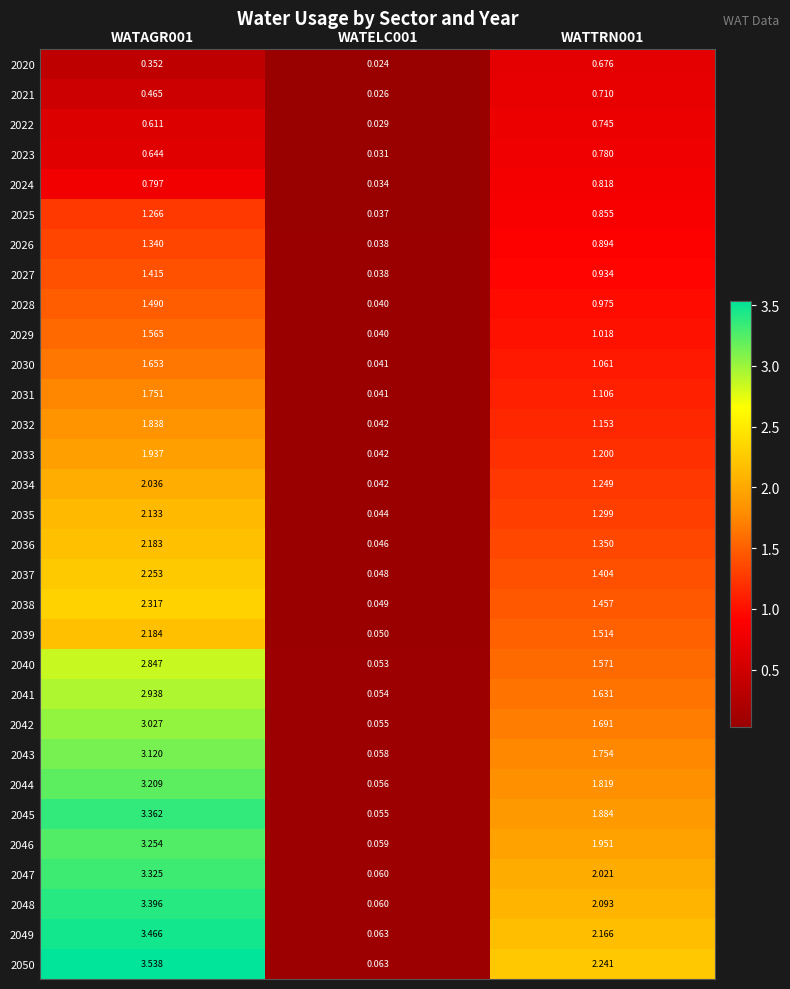

Is the value of 2044 at WATAGR001 greater than the value of 2029 at WATELC001?

Yes